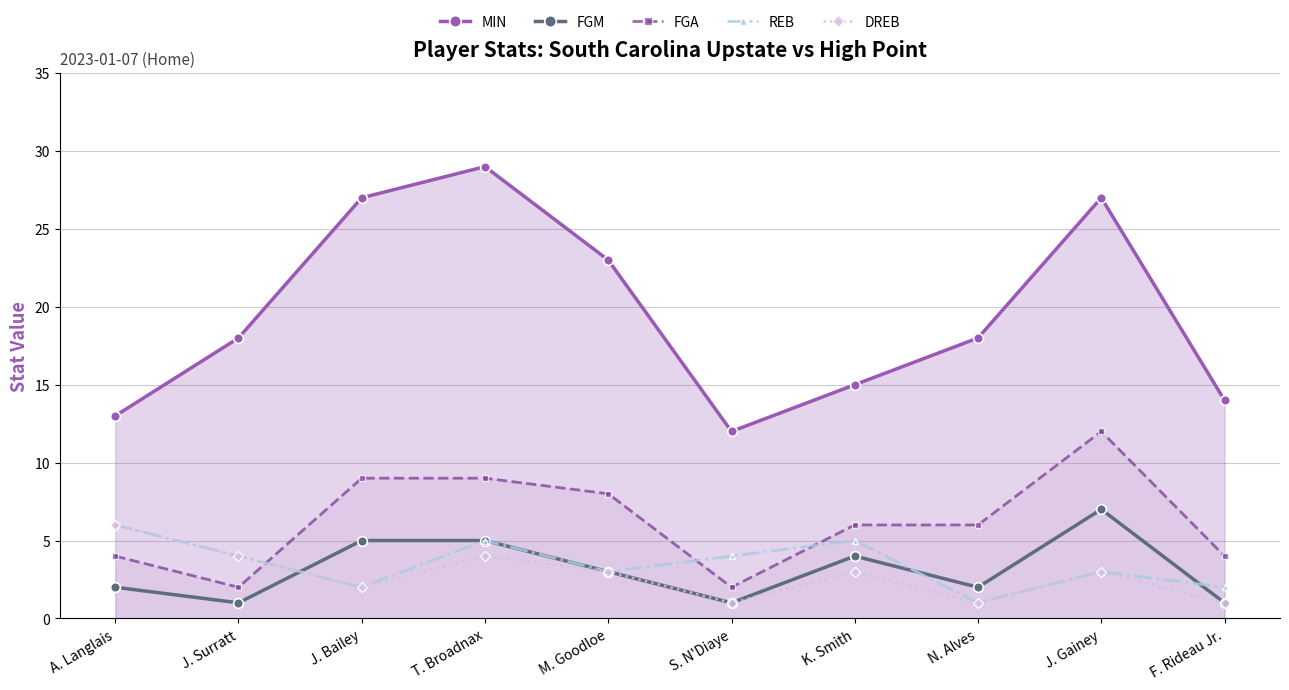

How many lines are shown in the chart?

5